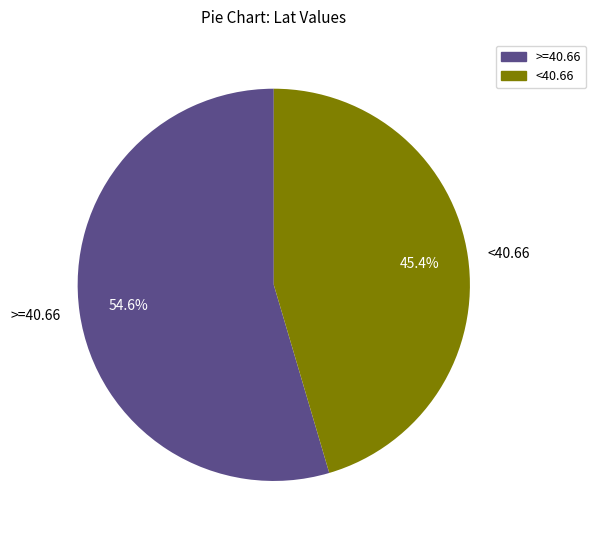

Which slice is the largest?

>=40.66